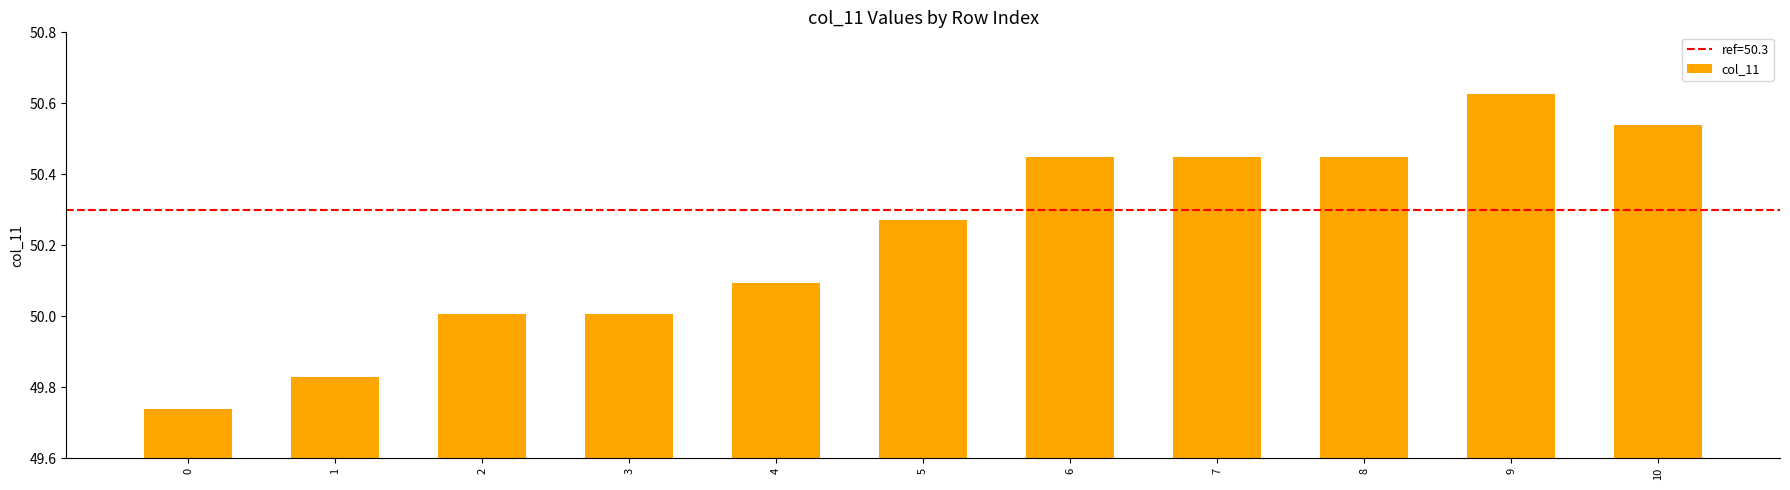

Which category has the highest value across all series?

9